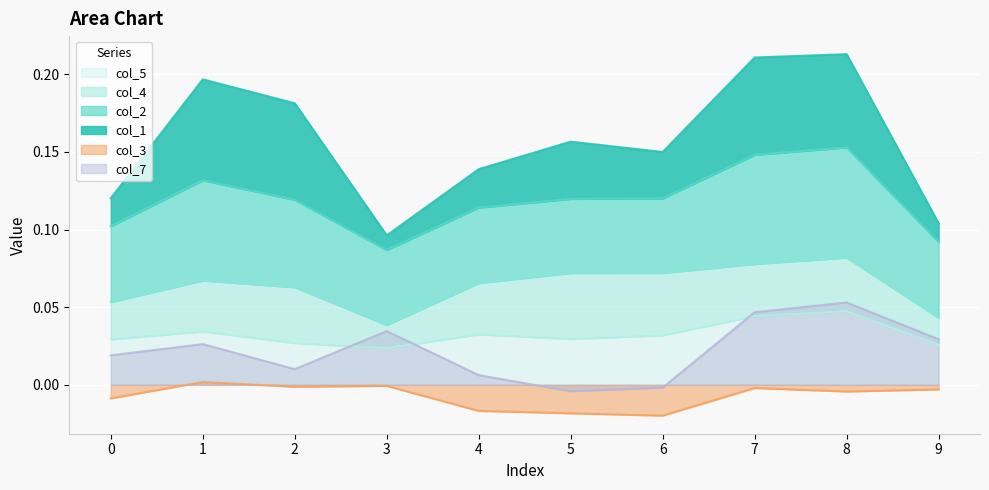

At which label is col_7 closest to 0?

6